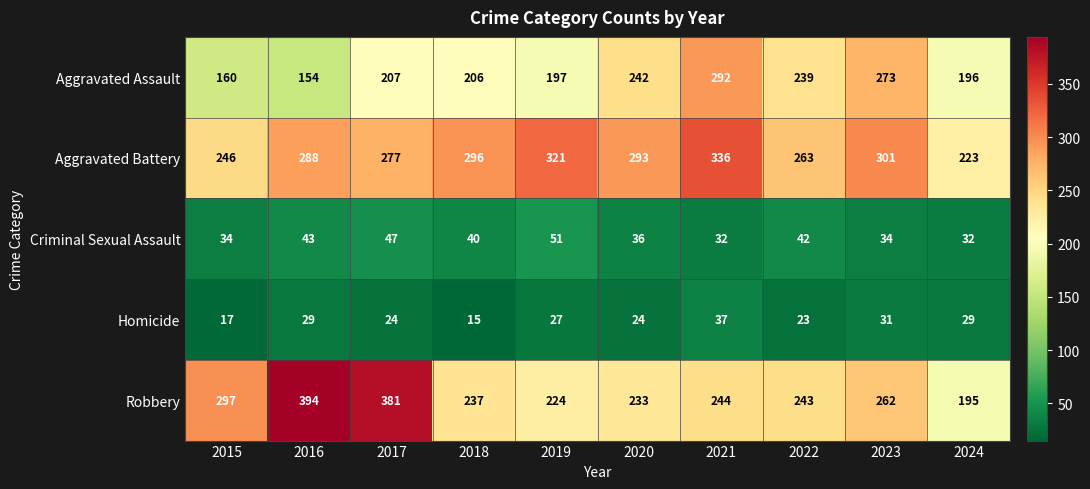

What is the spread (max minus min) of values at 2015?

280